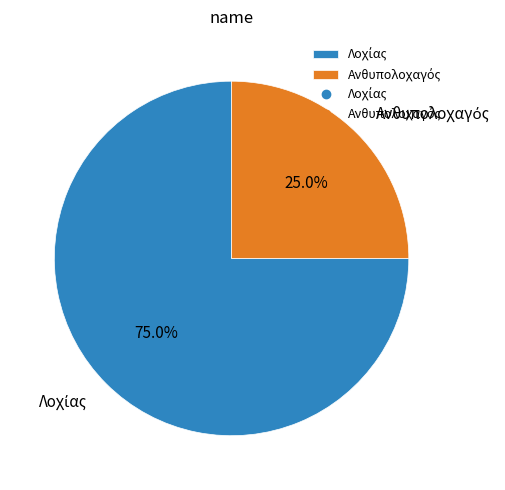

Does any single category account for the majority?

Yes